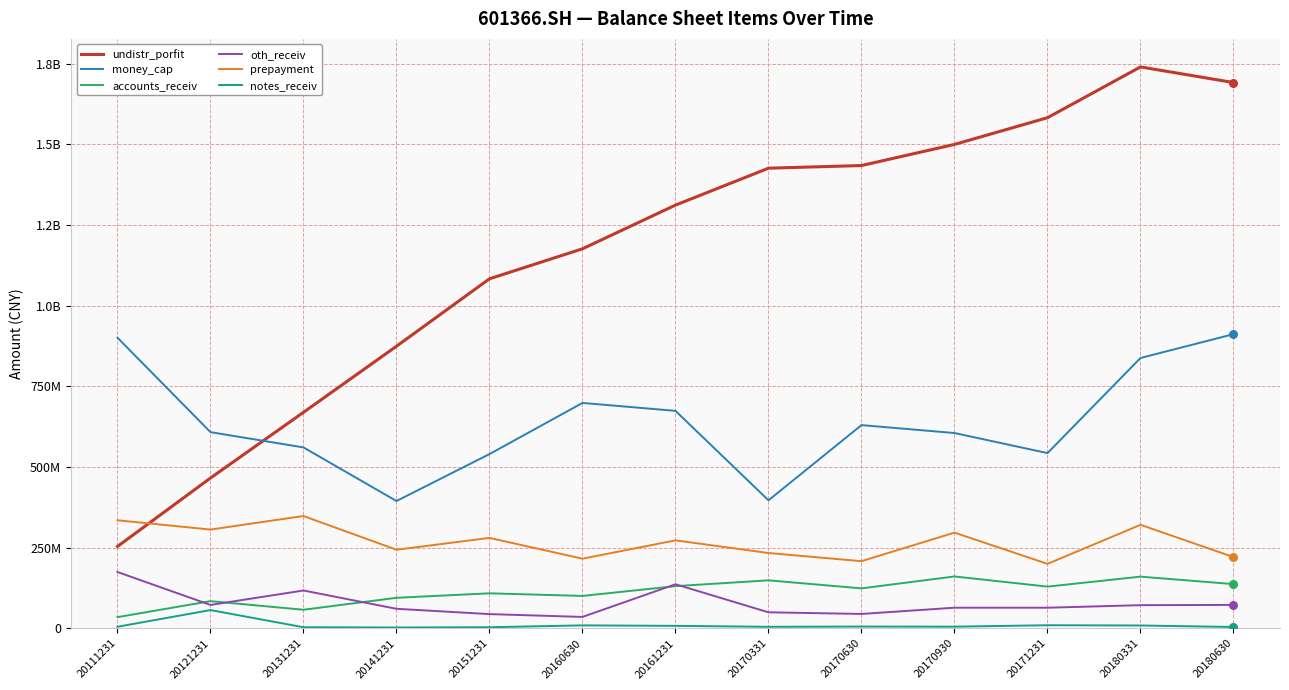

Is the value of prepayment at 20111231 greater than the value of oth_receiv at 20180630?

Yes